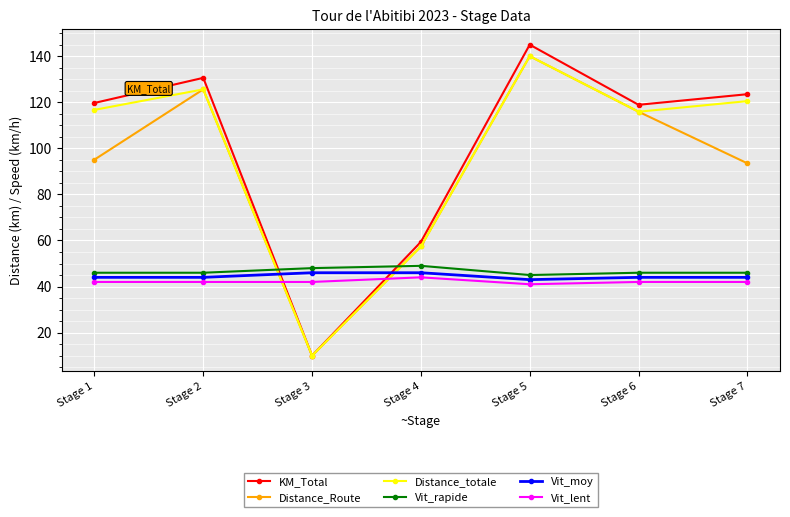

What is the spread (max minus min) of values at Stage 7?

81.5